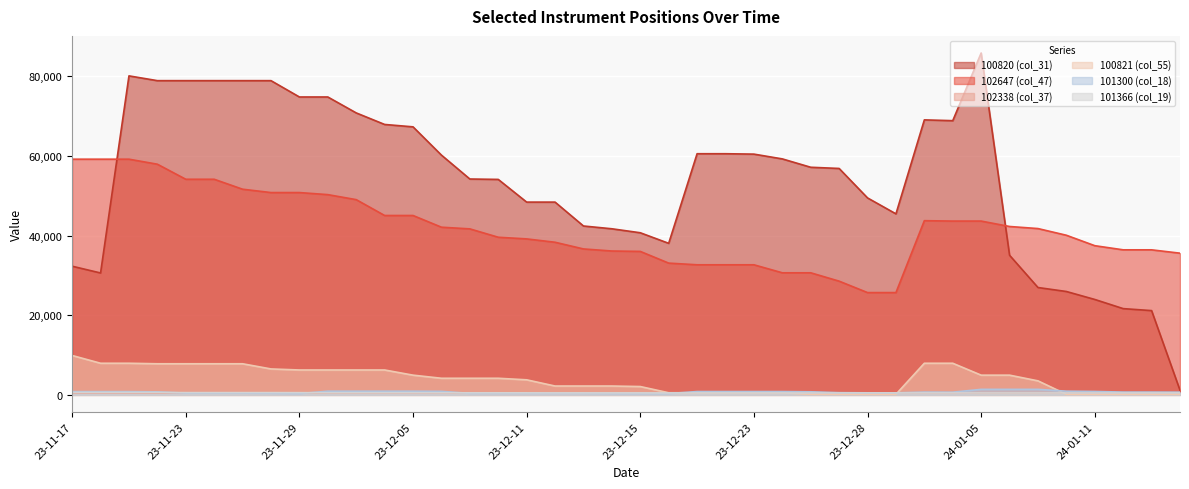

True or false: 100821 (col_55) has a value of 234 at 2024-01-12.

False